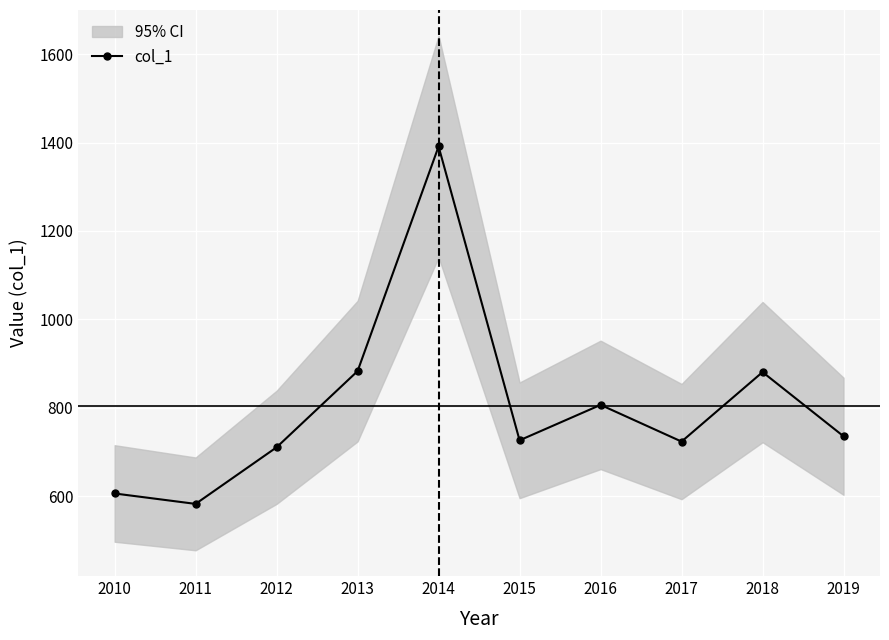

What is the difference between the second highest and minimum values?

300.3